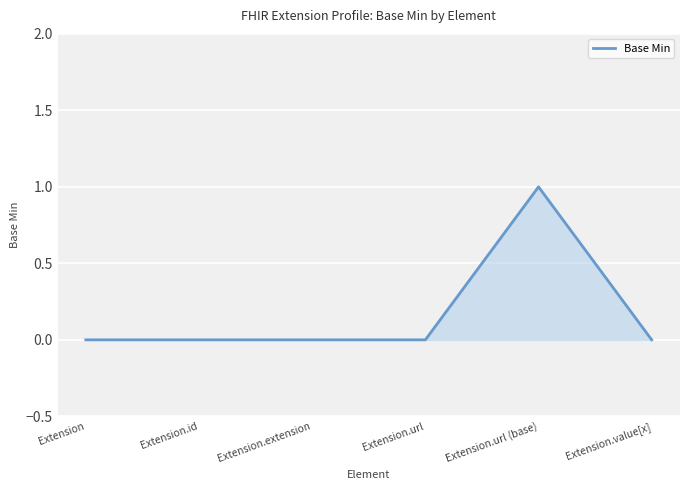

The chart shows a value of 2 at Extension.url (base). True or false?

False